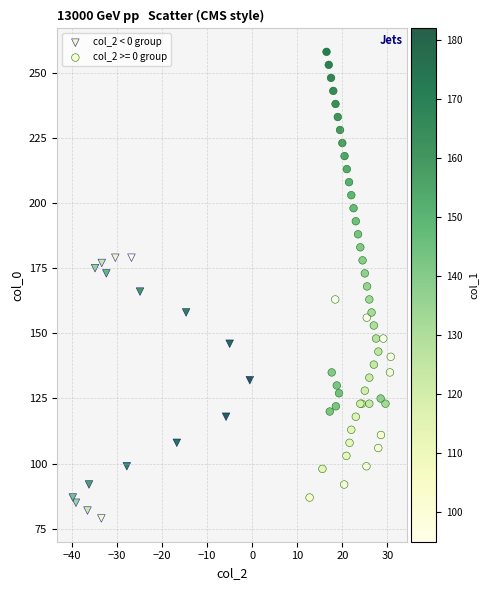

Which series has the widest spread of Y values?

col_2 >= 0 group